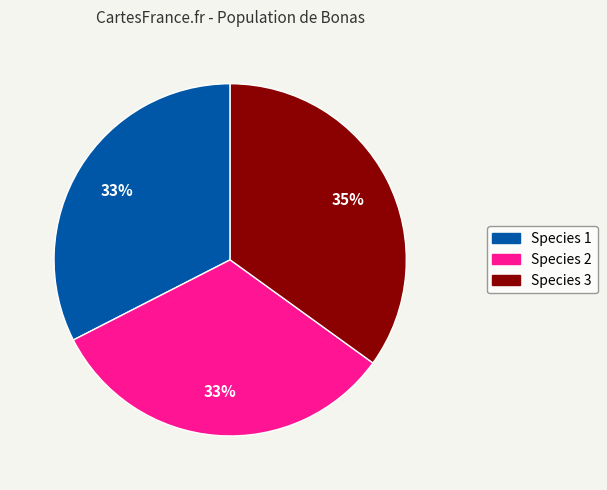

To the nearest percent, what is the average slice percentage?

33%